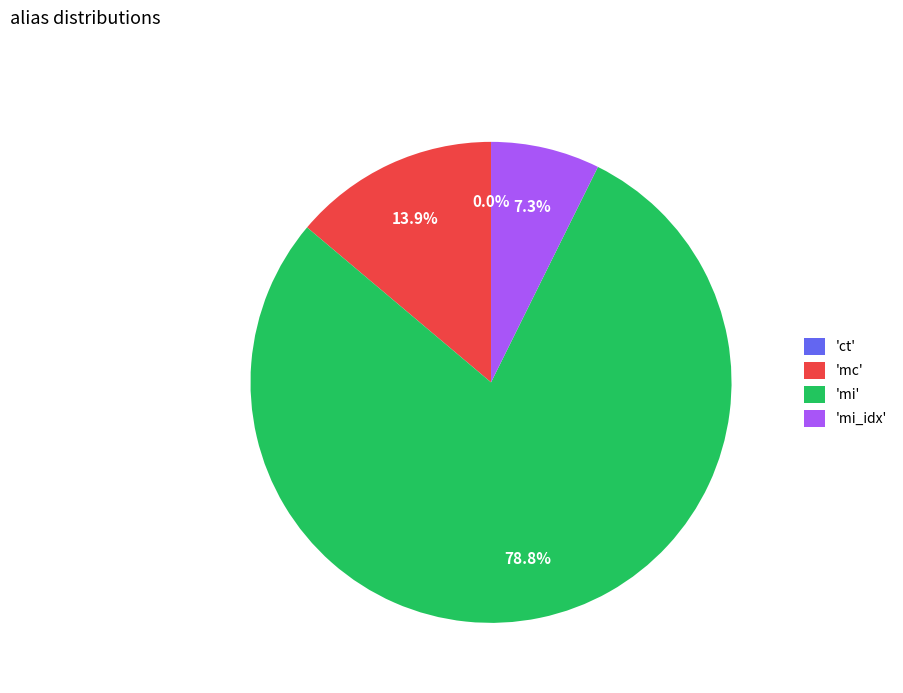

Which slice is the largest?

'mi'